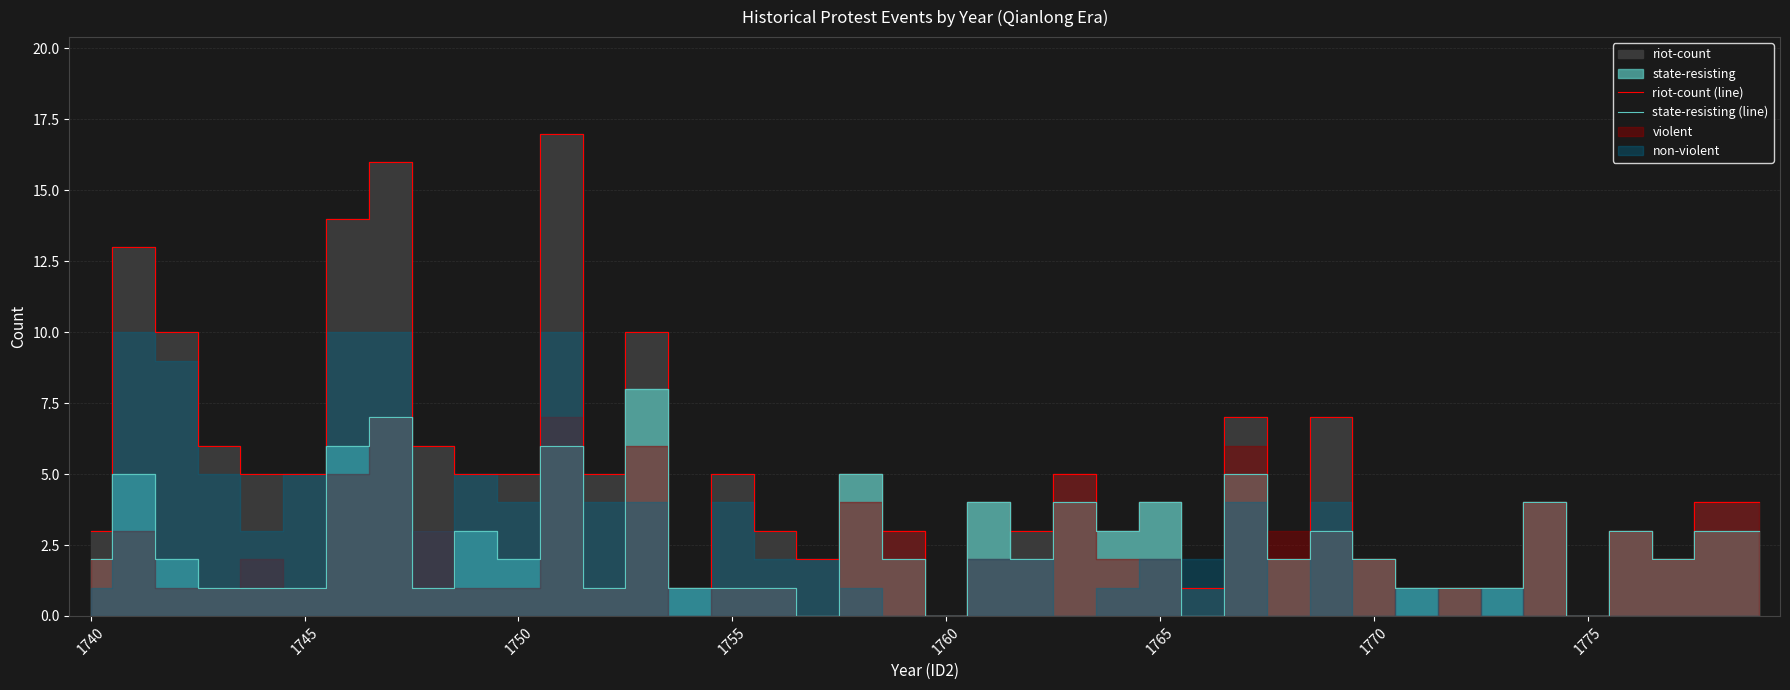

Is it true that state-resisting (line) equals 0 at 1755?

False